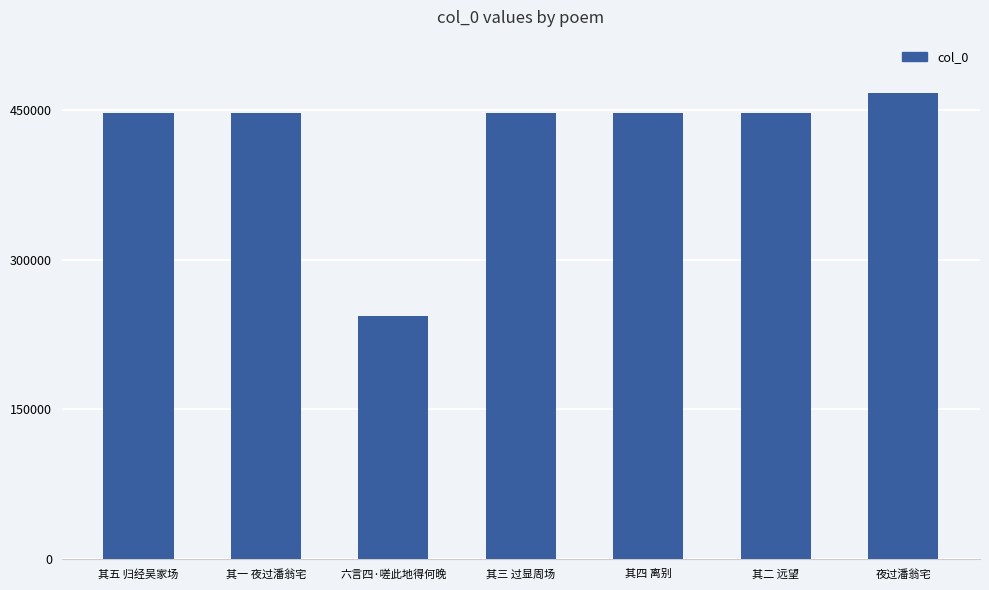

Which label corresponds to the smallest value in the chart?

六言四·嗟此地得何晚